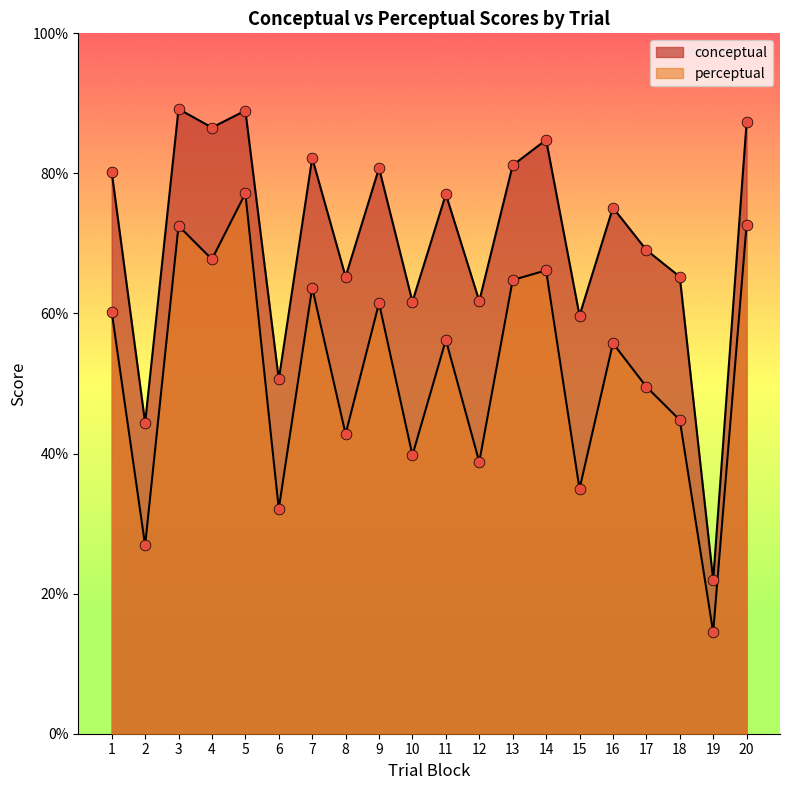

At how many categories does at least one series exceed 75?

11